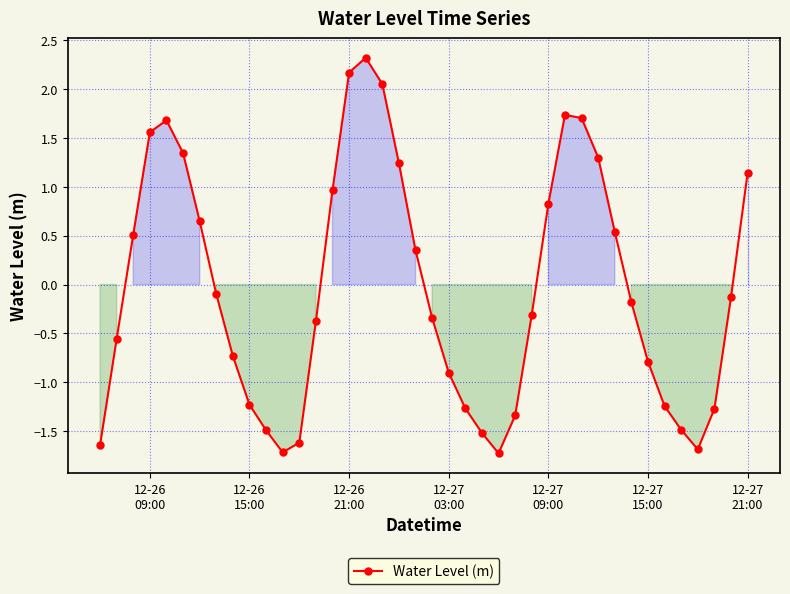

How many interior local peaks (higher than both neighbors) does the data have?

3